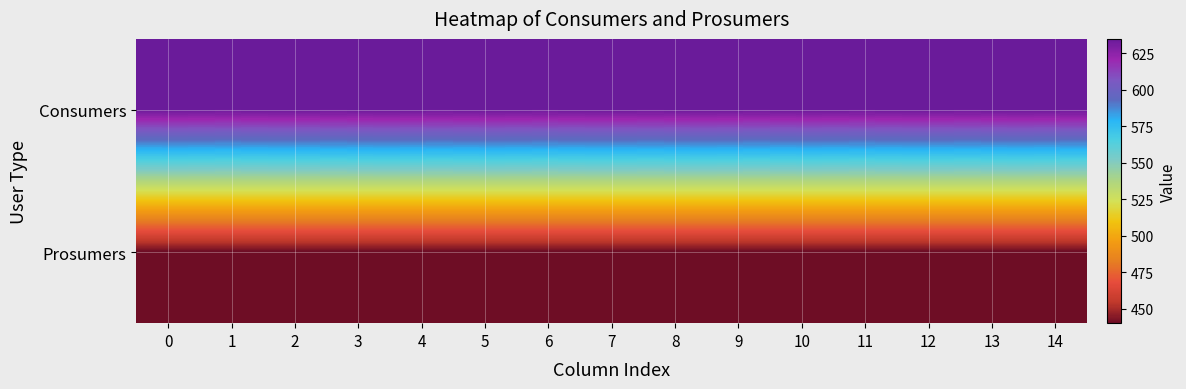

What is the smallest value displayed?

440